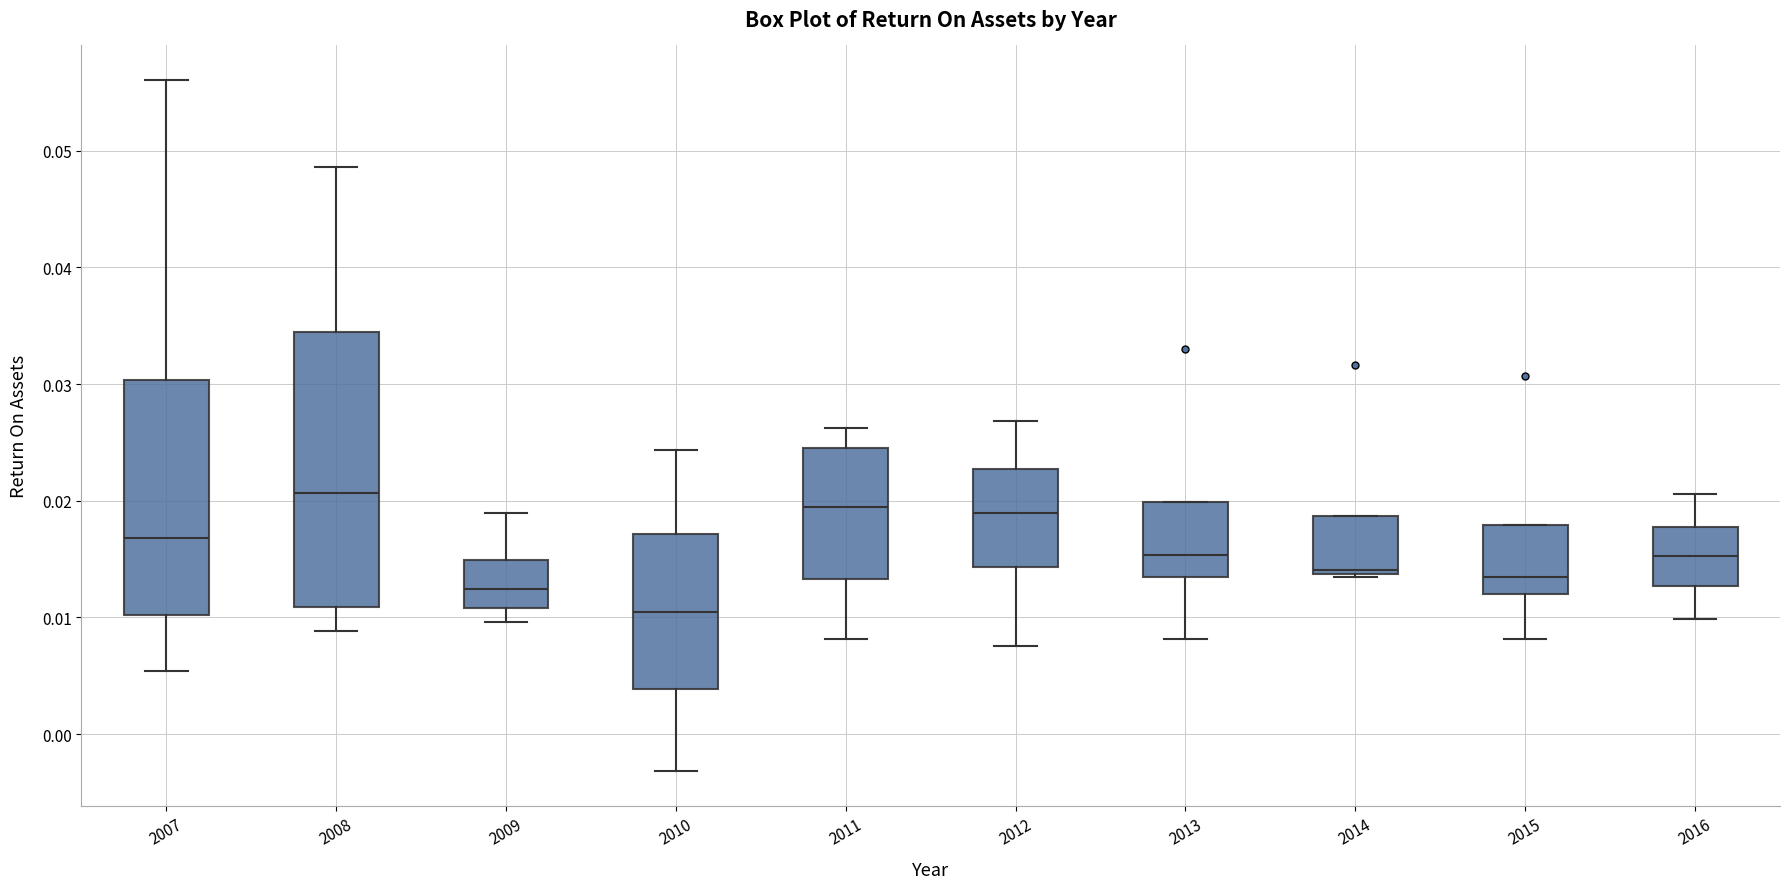

Which box's median line is the lowest?

2010